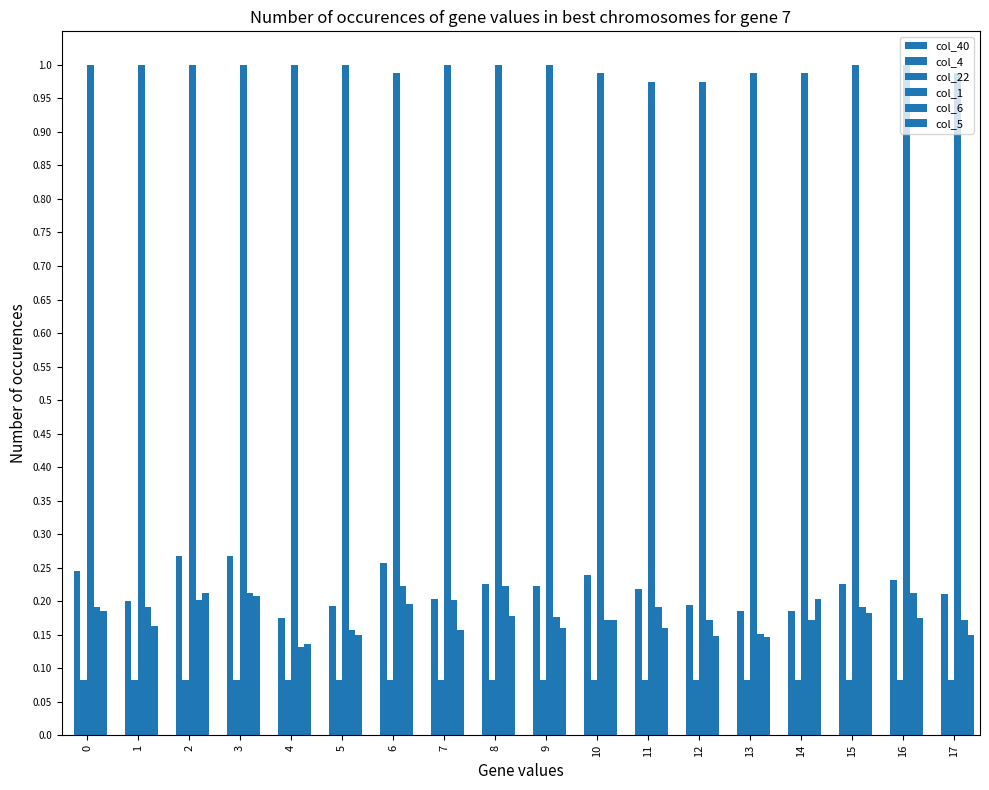

Which has a higher value, 2 or 8?

2